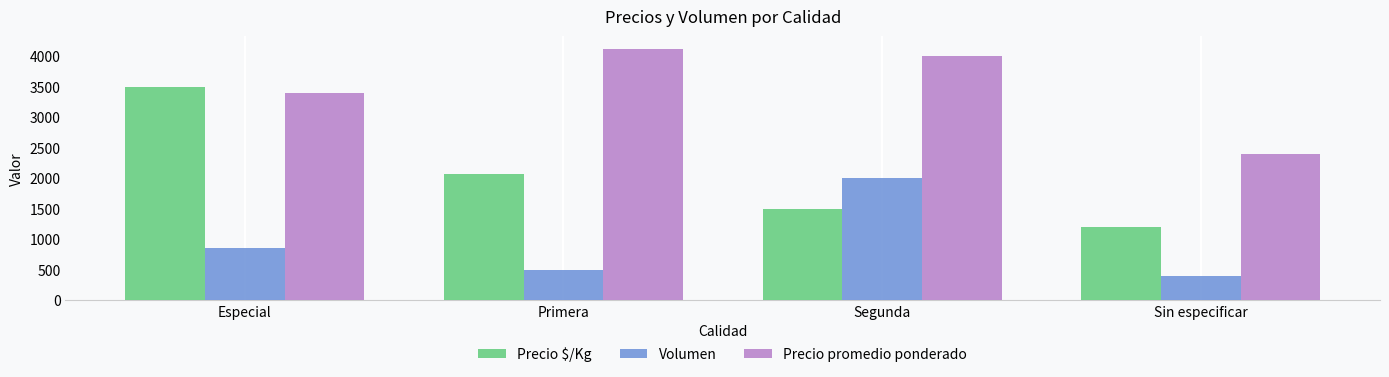

Rank the series by their average value, from highest to lowest.

Precio promedio ponderado, Precio $/Kg, Volumen